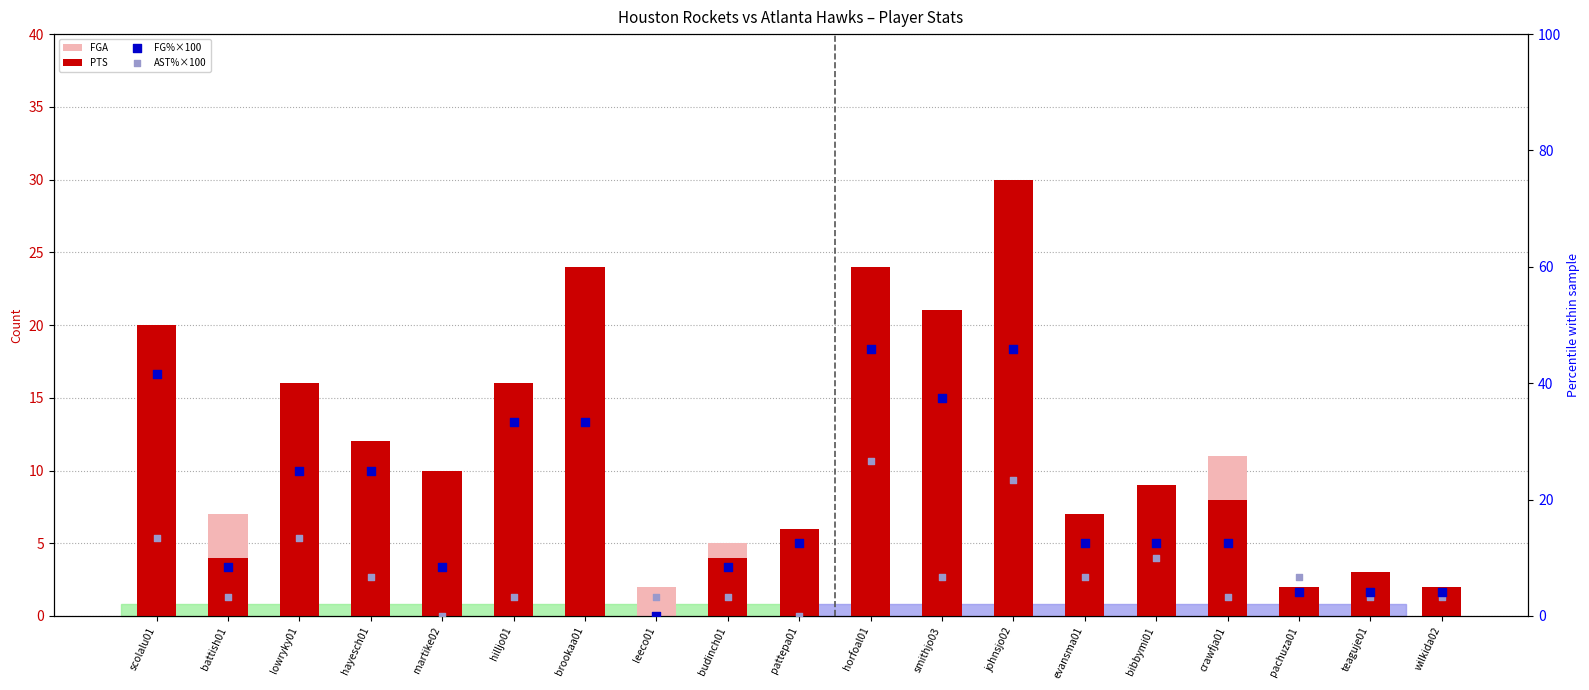

What are all the series names shown in the legend?

FGA, PTS, FG%×100, AST%×100